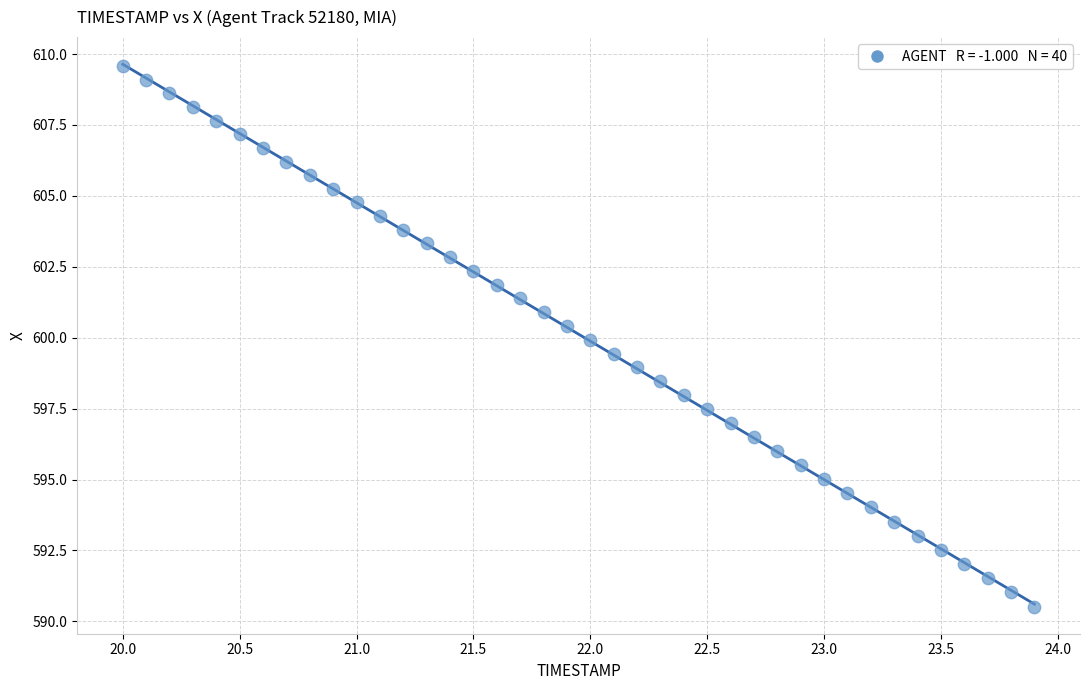

What is the range of Y values (max minus min)?

19.1